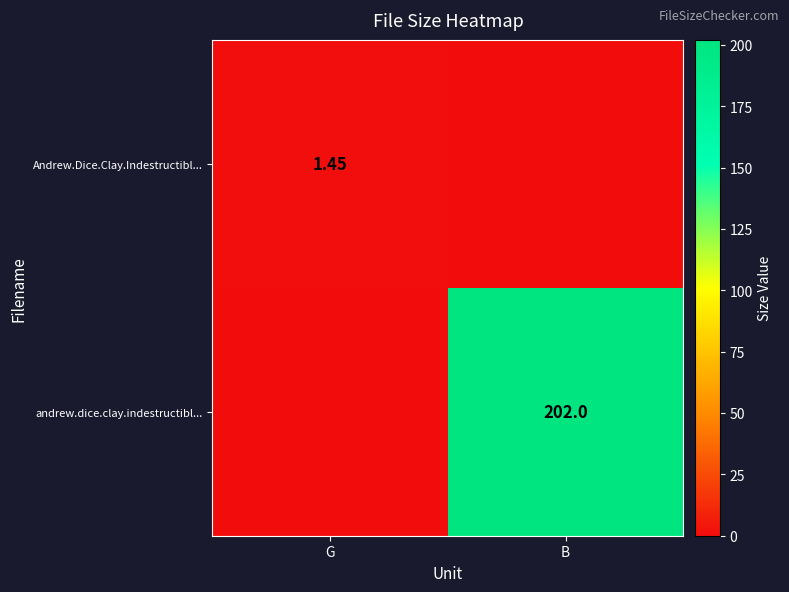

Is the value of andrew.dice.clay.indestructibl... at B greater than the value of Andrew.Dice.Clay.Indestructibl... at G?

Yes